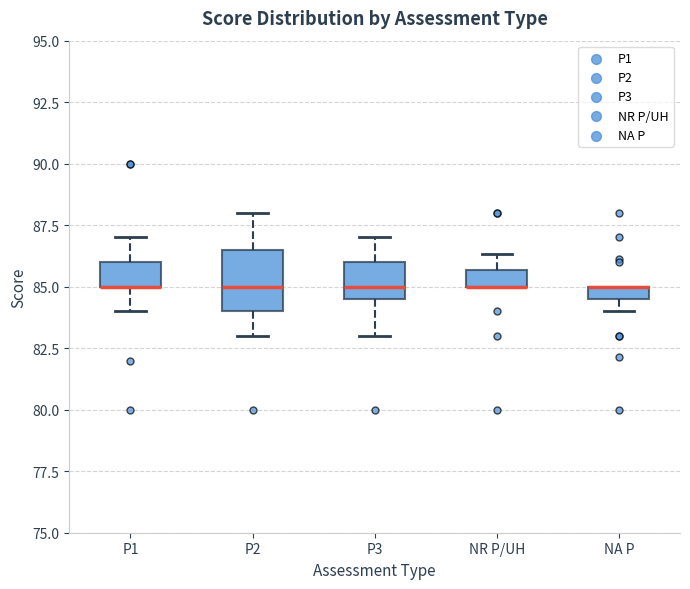

Which box is the tallest, from its lower edge to its upper edge?

P2